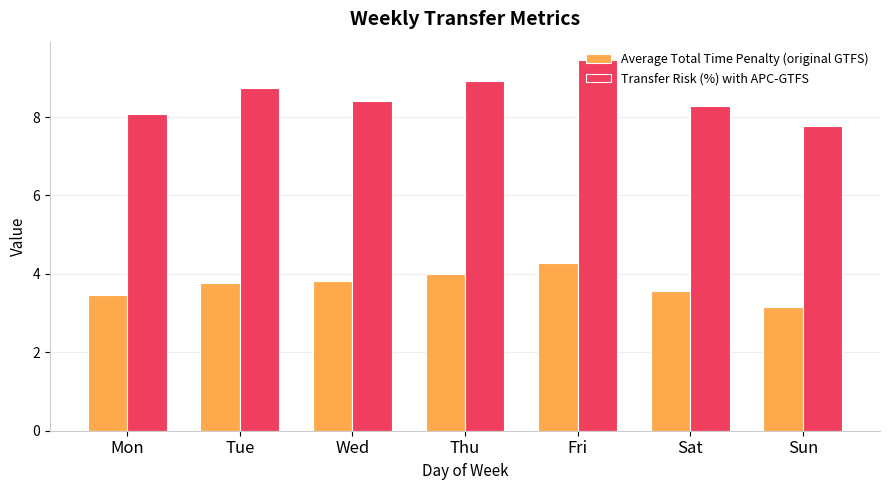

At how many categories does at least one series exceed 6?

7